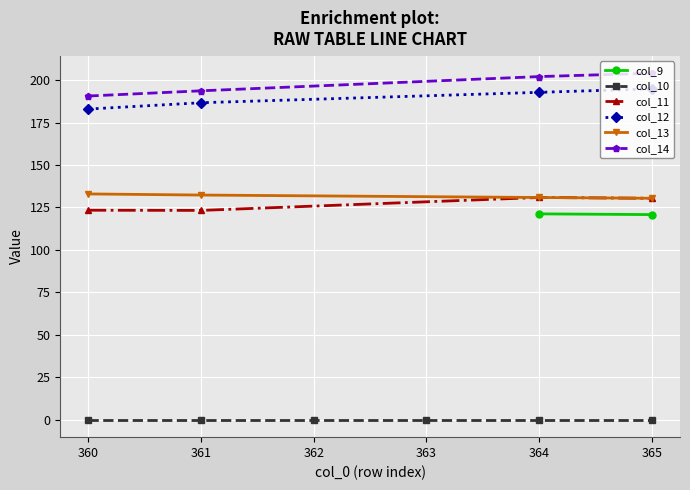

Rank the series at 365 from lowest to highest value.

col_10, col_9, col_11, col_13, col_12, col_14